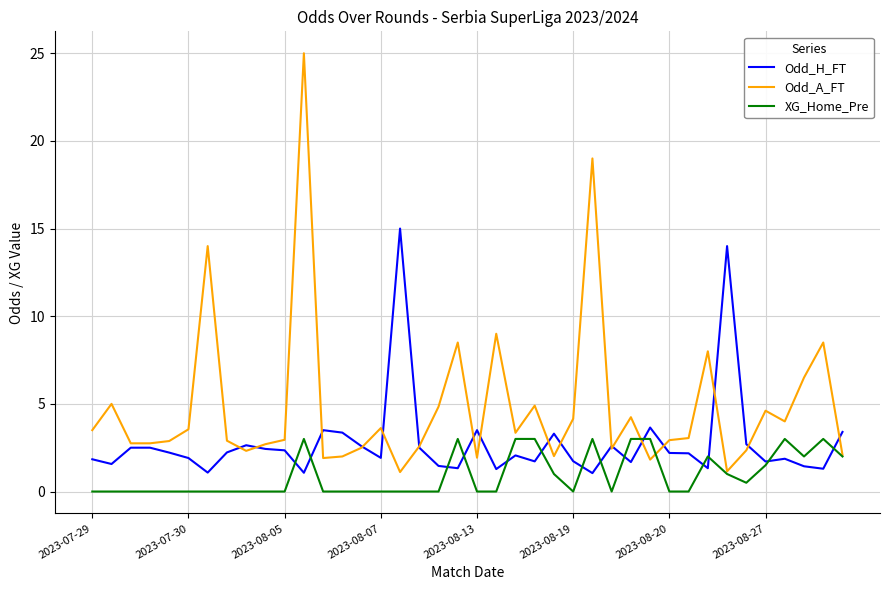

Which series has the largest total across all categories?

Odd_A_FT